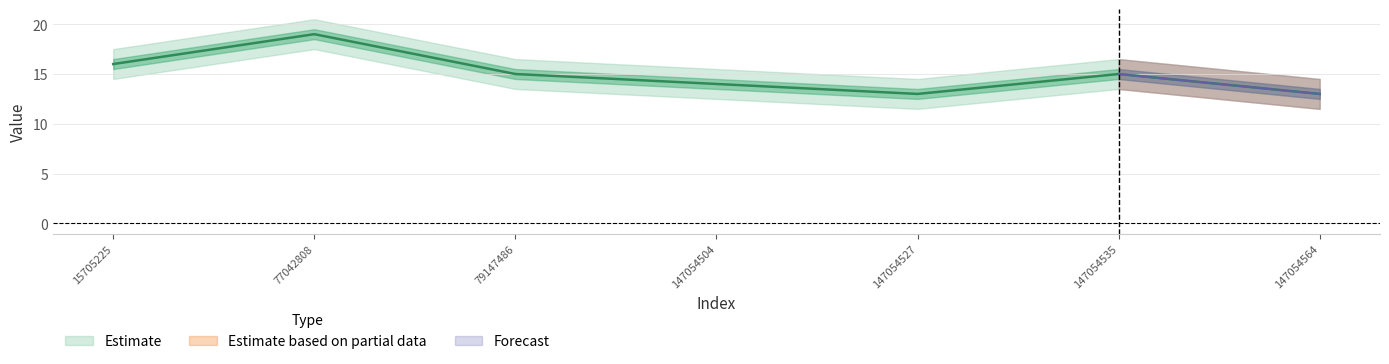

How many categories are shown in the chart?

7